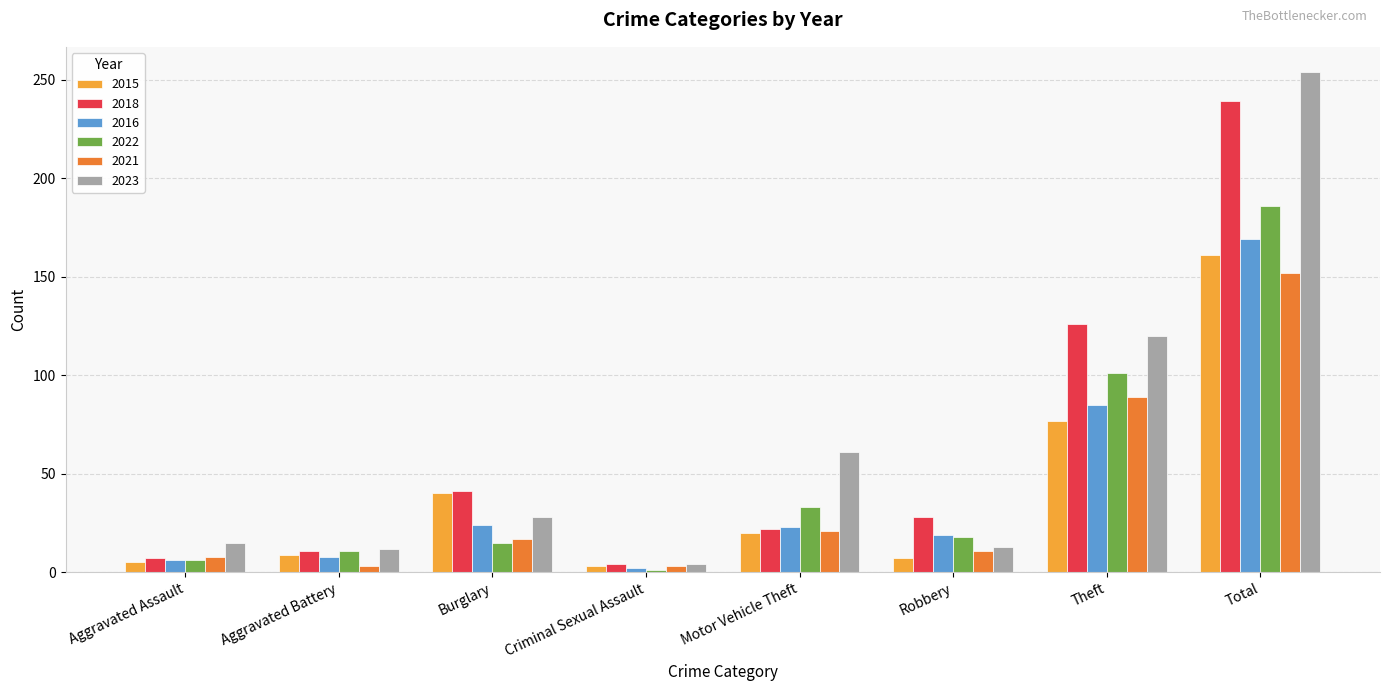

Which series has the largest total across all categories?

2023